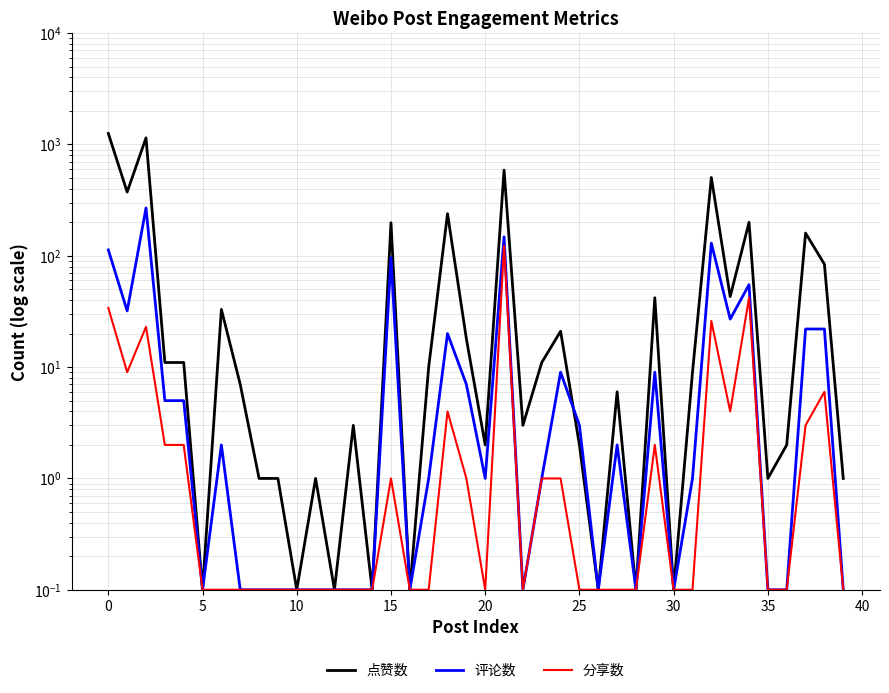

Reading left to right, transcribe all the data shown in this chart.

点赞数: 1257.0	374.0	1147.0	11.0	11.0	0.1	33.0	7.0	1.0	1.0	0.1	1.0	0.1	3.0	0.1	198.0	0.1	10.0	239.0	18.0	2.0	588.0	3.0	11.0	21.0	2.0	0.1	6.0	0.1	42.0	0.1	9.0	505.0	43.0	200.0	1.0	2.0	160.0	84.0	1.0
评论数: 113.0	32.0	269.0	5.0	5.0	0.1	2.0	0.1	0.1	0.1	0.1	0.1	0.1	0.1	0.1	96.0	0.1	1.0	20.0	7.0	1.0	148.0	0.1	1.0	9.0	3.0	0.1	2.0	0.1	9.0	0.1	1.0	130.0	27.0	55.0	0.1	0.1	22.0	22.0	0.1
分享数: 34.0	9.0	23.0	2.0	2.0	0.1	0.1	0.1	0.1	0.1	0.1	0.1	0.1	0.1	0.1	1.0	0.1	0.1	4.0	1.0	0.1	123.0	0.1	1.0	1.0	0.1	0.1	0.1	0.1	2.0	0.1	0.1	26.0	4.0	42.0	0.1	0.1	3.0	6.0	0.1